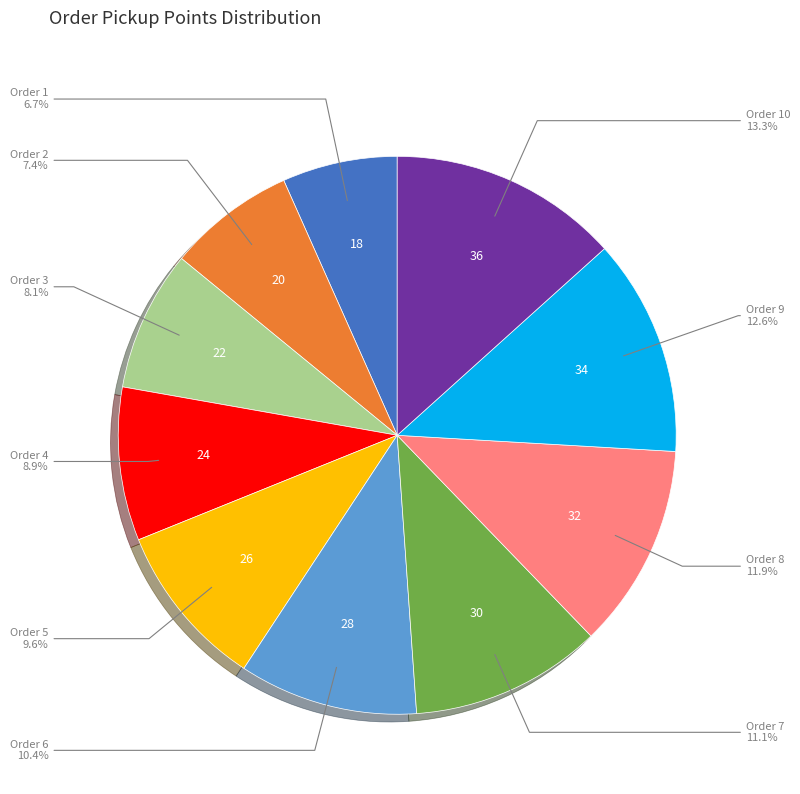

How many segments does this pie chart have?

10